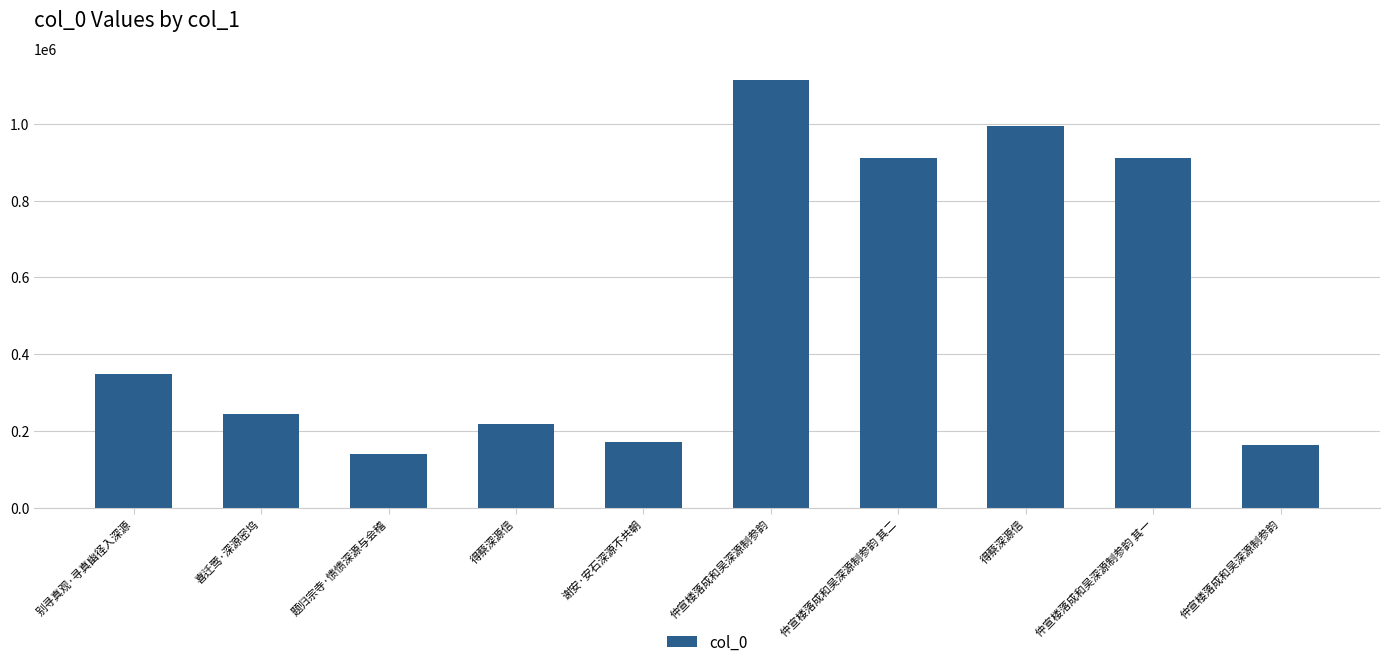

Approximately how many times larger is the value at 仲宣楼落成和吴深源制参韵 compared to 得蔡深源信?

0.7